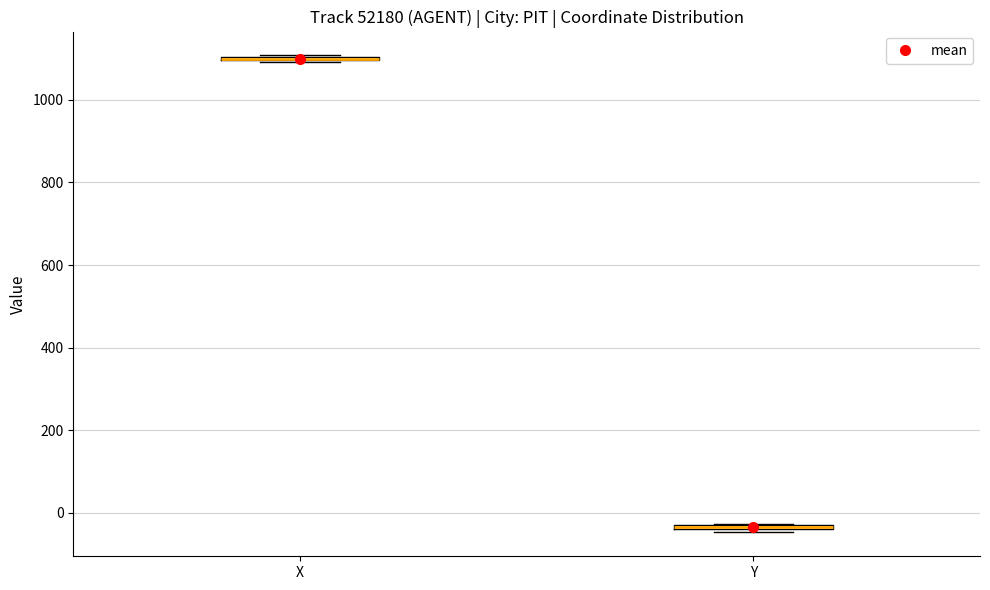

Where is the lower edge of the box for Y on the y-axis? The values are not printed on the chart, so give them approximately, as read against the axis.

-40